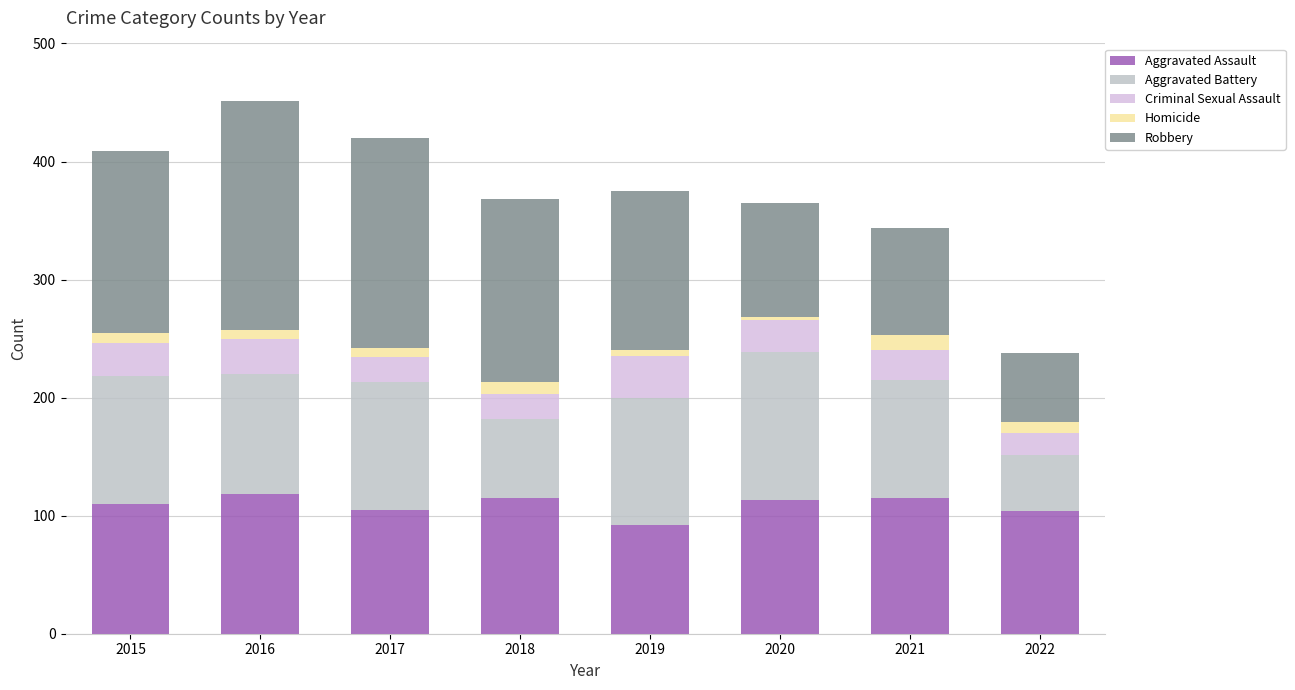

Count the number of data series in this chart.

5